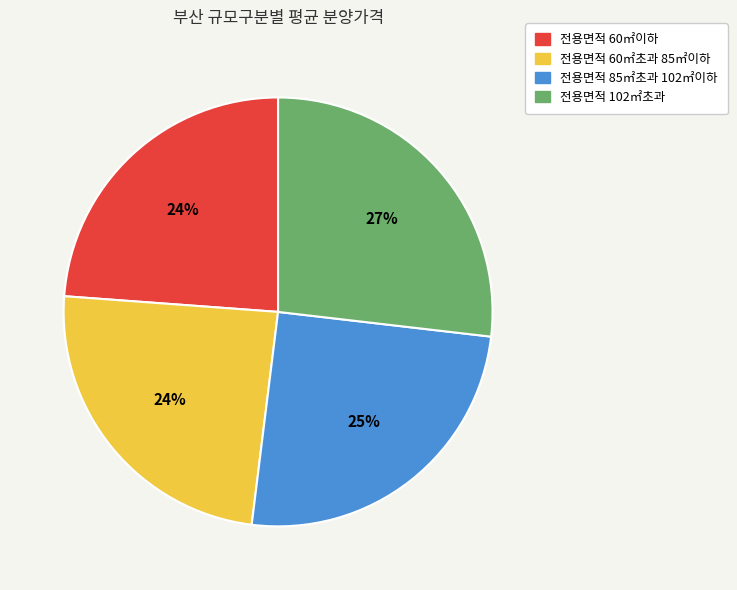

What is the largest slice in the pie chart?

전용면적 102㎡초과